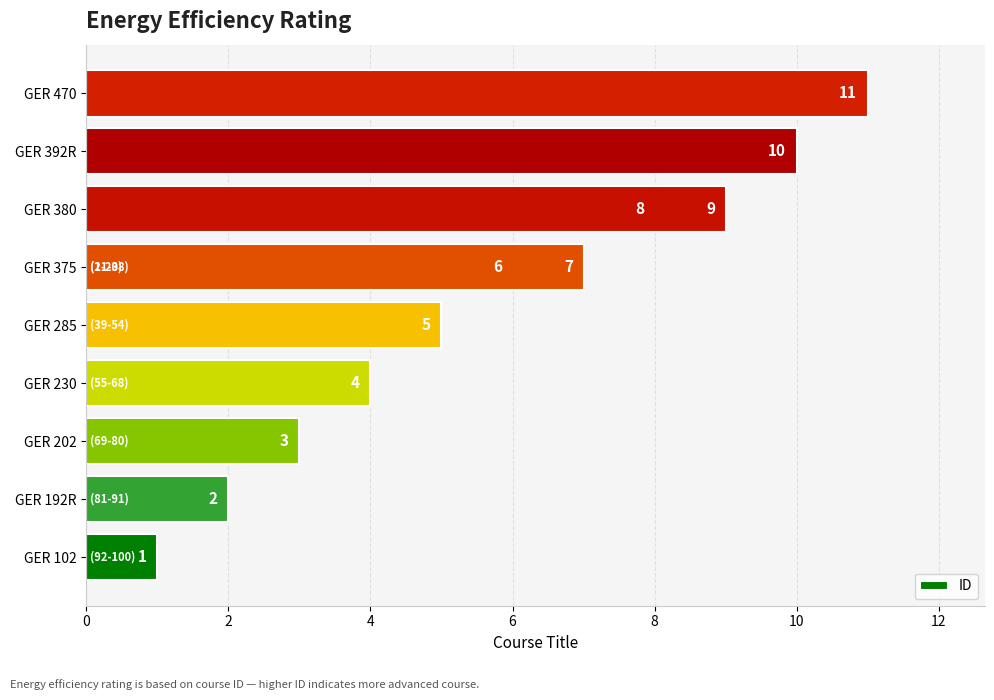

Is it true that the value at GER 102 is 1?

True